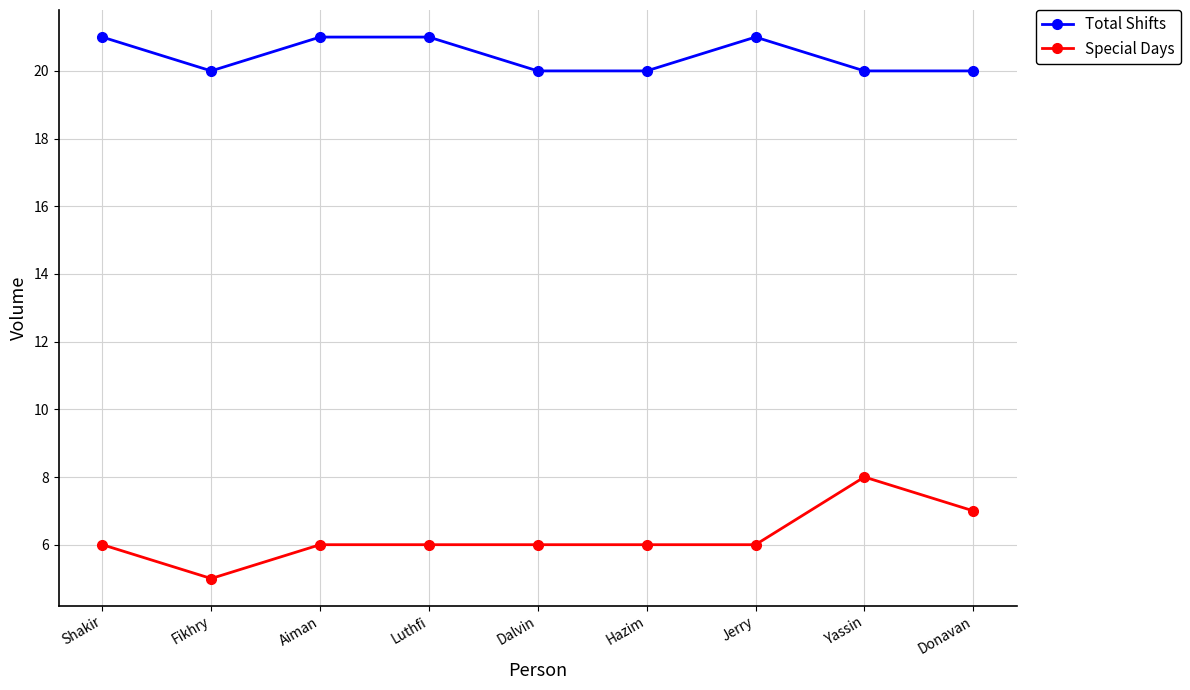

At which category does Total Shifts reach its first local valley?

Fikhry